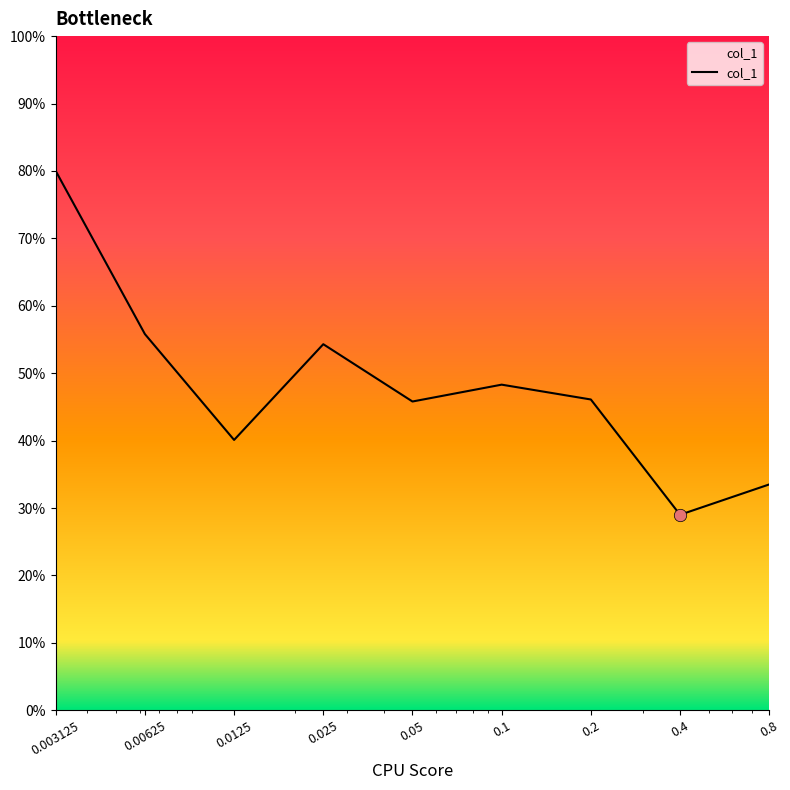

What is the difference between the maximum and minimum values?

51.0